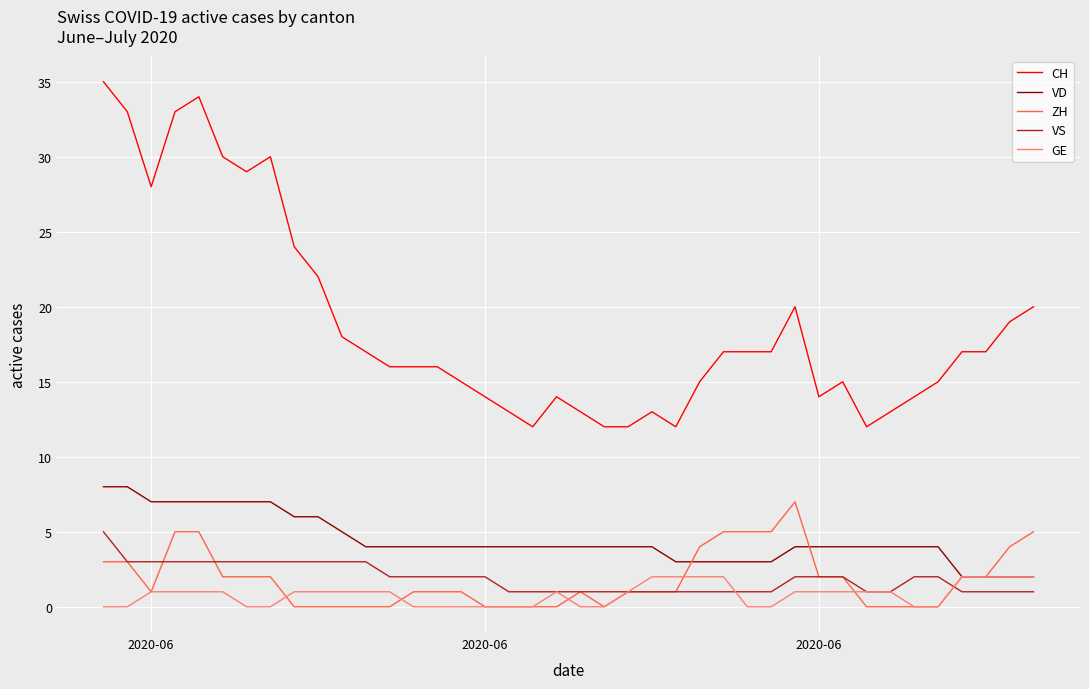

True or false: CH and VD intersect in this chart.

False